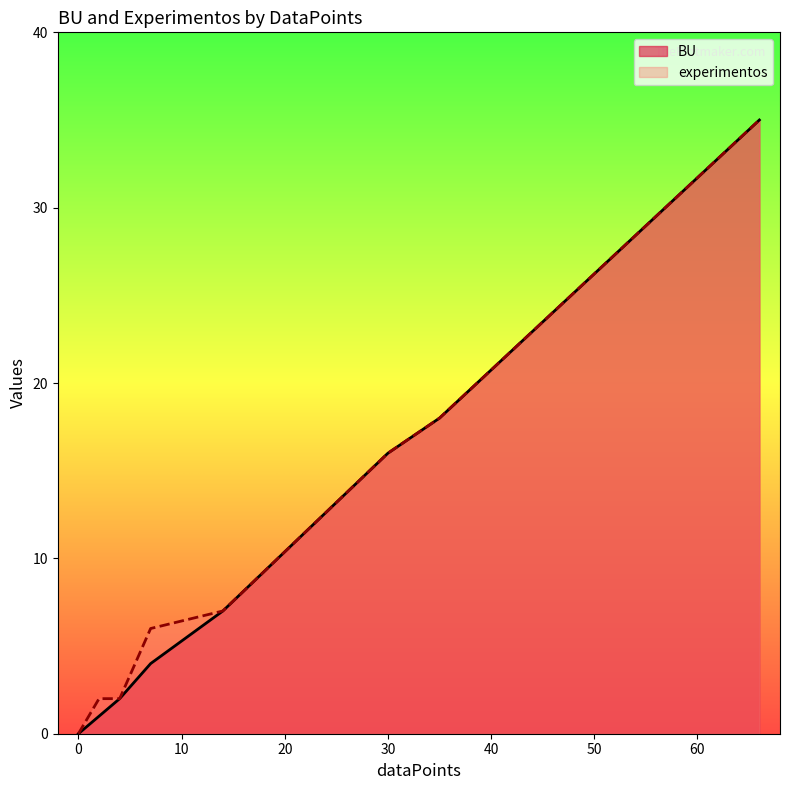

Does the chart have visible grid lines?

No